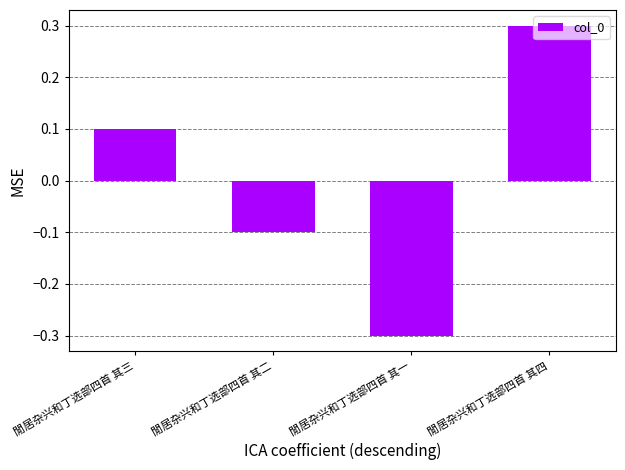

Is it true that the value at 閒居杂兴和丁选部四首 其四 is 0.4?

False